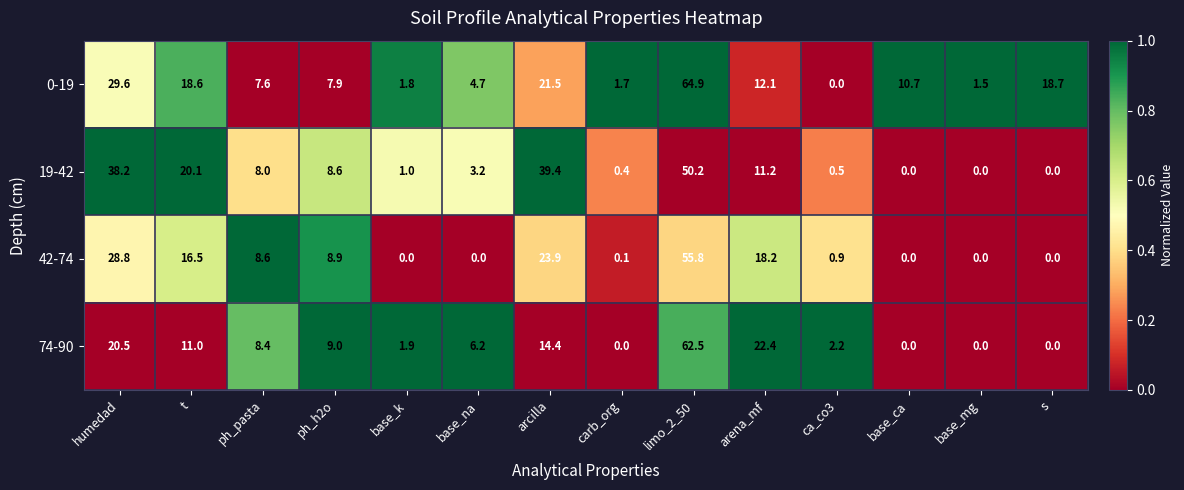

What is the approximate value of 19-42 at limo_2_50?

50.2